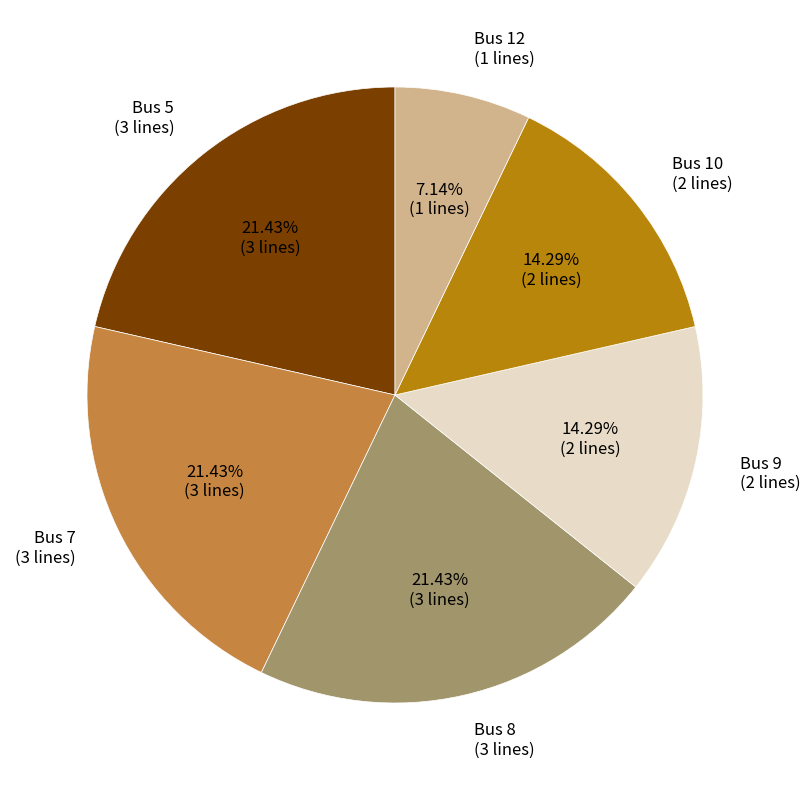

Does any single category account for the majority?

No